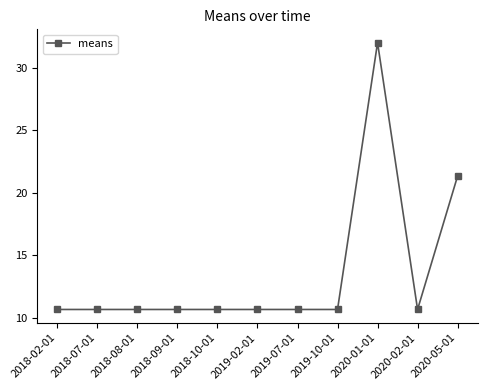

What is the label of the 8th point from the left?

2019-10-01